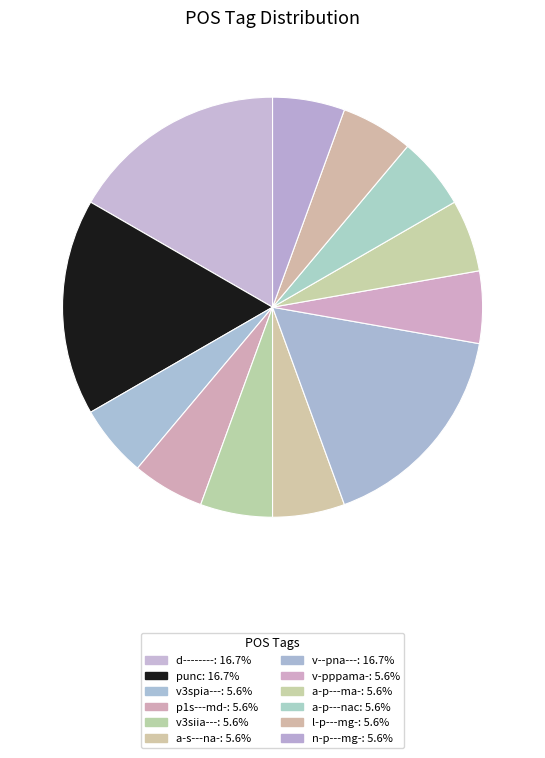

What is the largest slice in the pie chart?

d--------